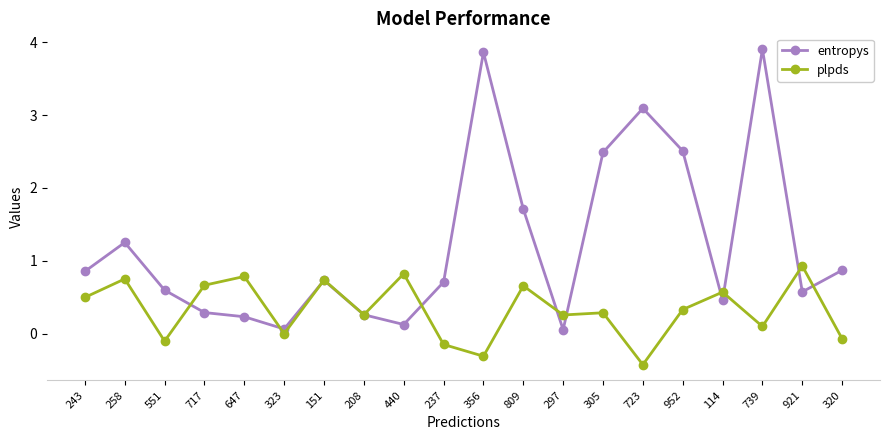

Between which two adjacent categories do plpds and entropys first intersect?

551 and 717